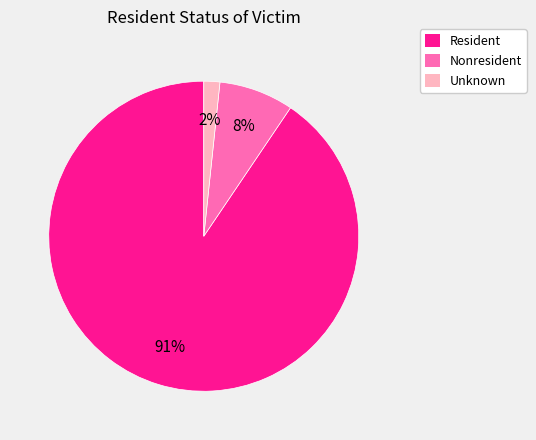

Which has a higher value, Nonresident or Resident?

Resident